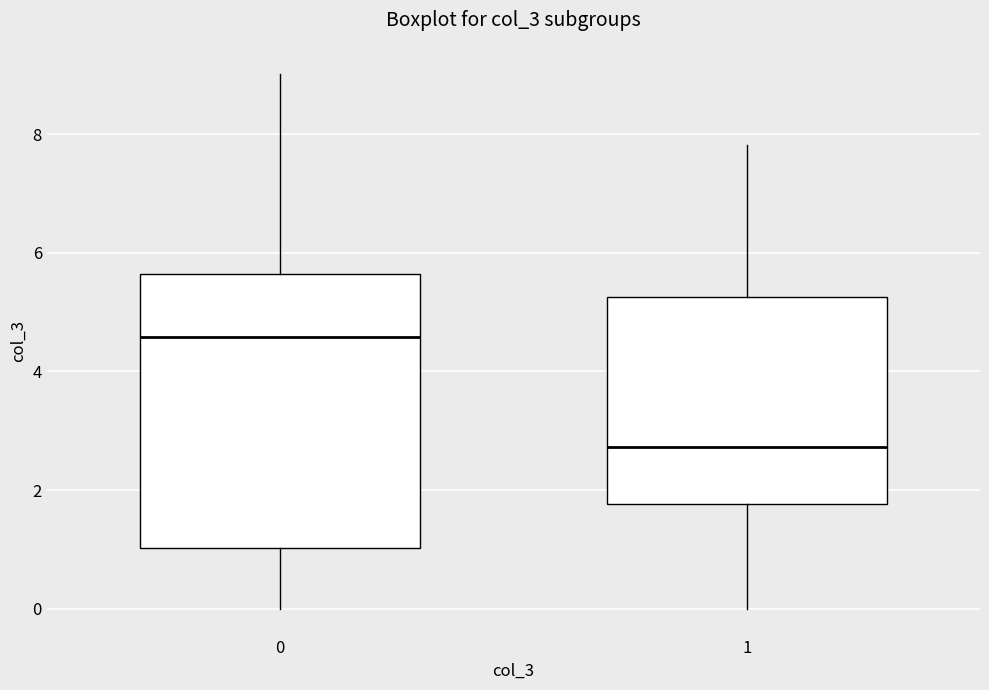

Comparing the boxes themselves (not the whiskers), which one is the tallest?

0